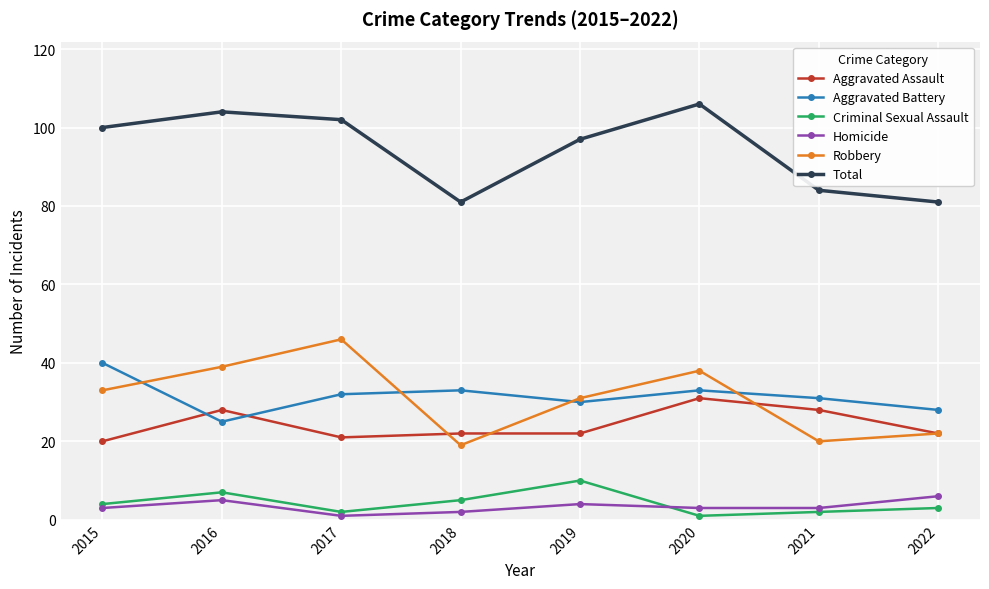

Reading left to right, transcribe all the data shown in this chart.

Aggravated Assault: 20	28	21	22	22	31	28	22
Aggravated Battery: 40	25	32	33	30	33	31	28
Criminal Sexual Assault: 4	7	2	5	10	1	2	3
Homicide: 3	5	1	2	4	3	3	6
Robbery: 33	39	46	19	31	38	20	22
Total: 100	104	102	81	97	106	84	81